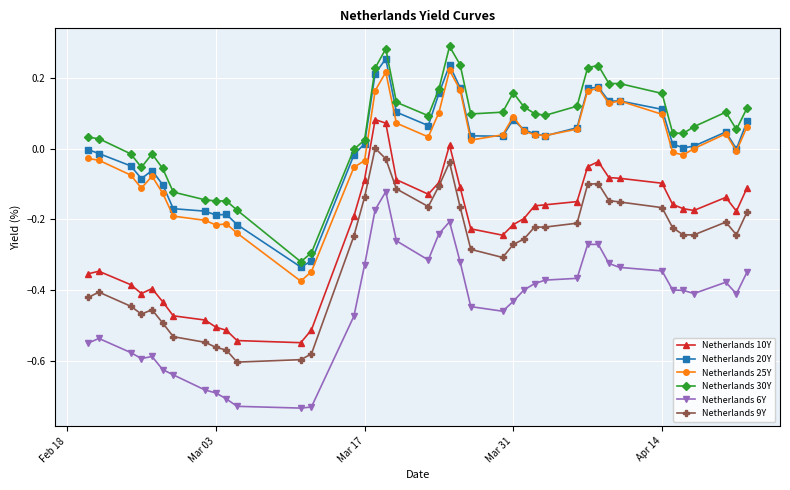

True or false: Netherlands 20Y has more than 2 points higher than both neighbors.

True